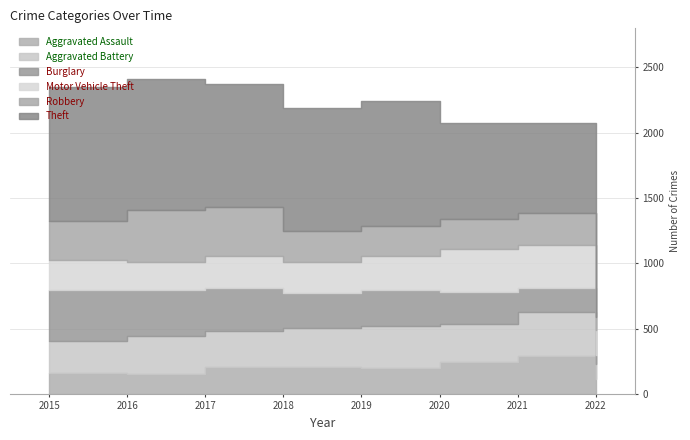

Where is Motor Vehicle Theft nearest to the value 260?

2019